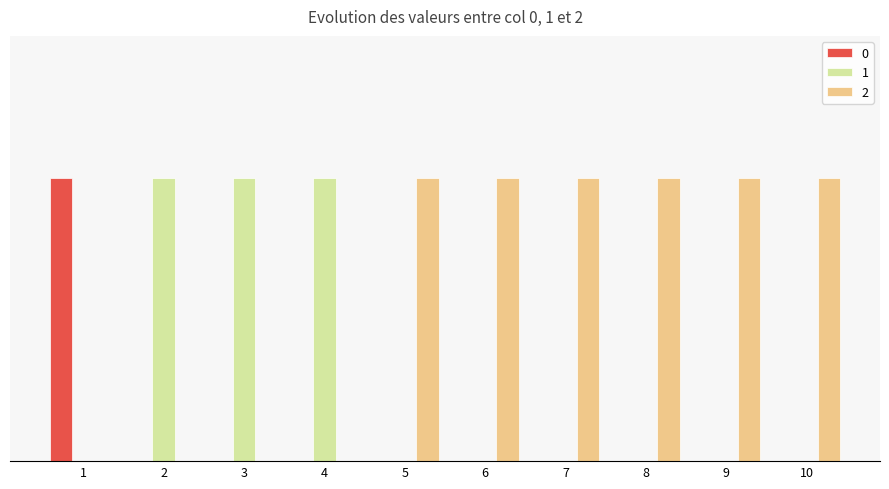

What are all the series names shown in the legend?

0, 1, 2